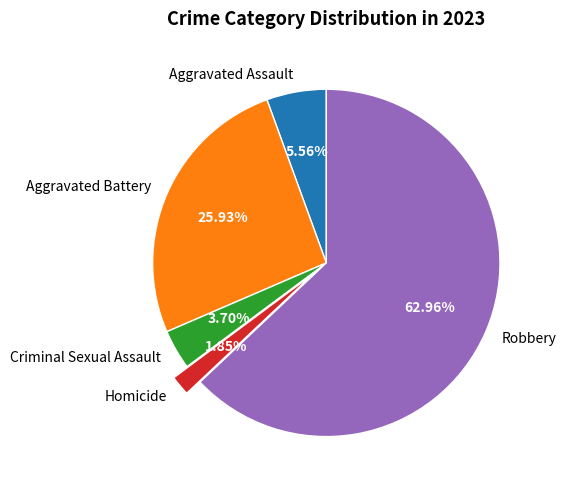

Does Criminal Sexual Assault account for over 50% of the chart?

No